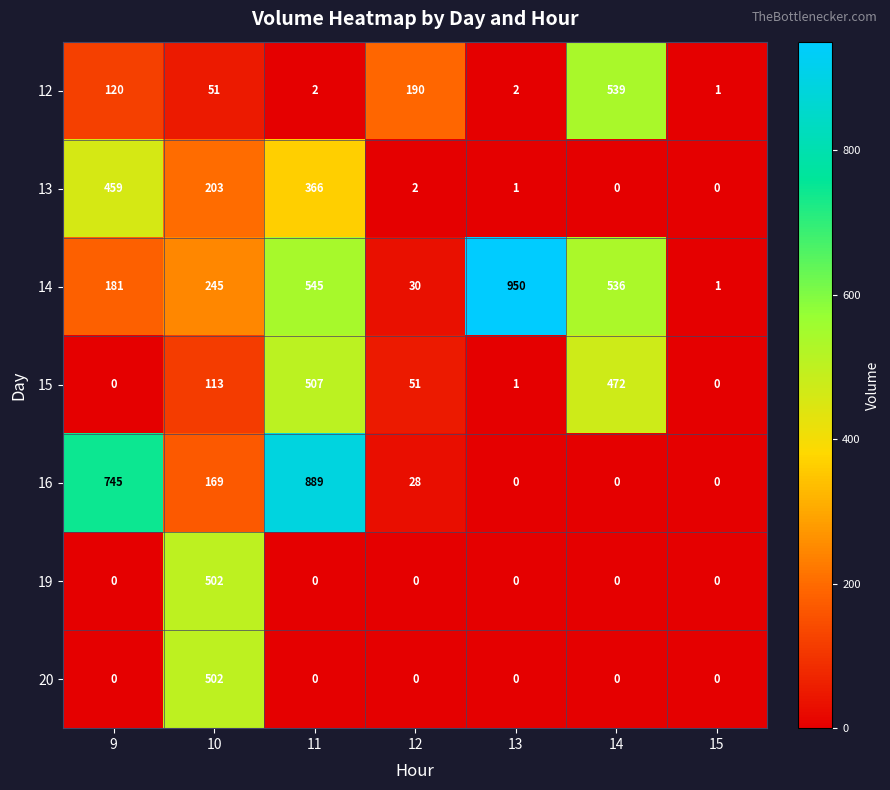

What is the approximate value of 14 at 13?

950